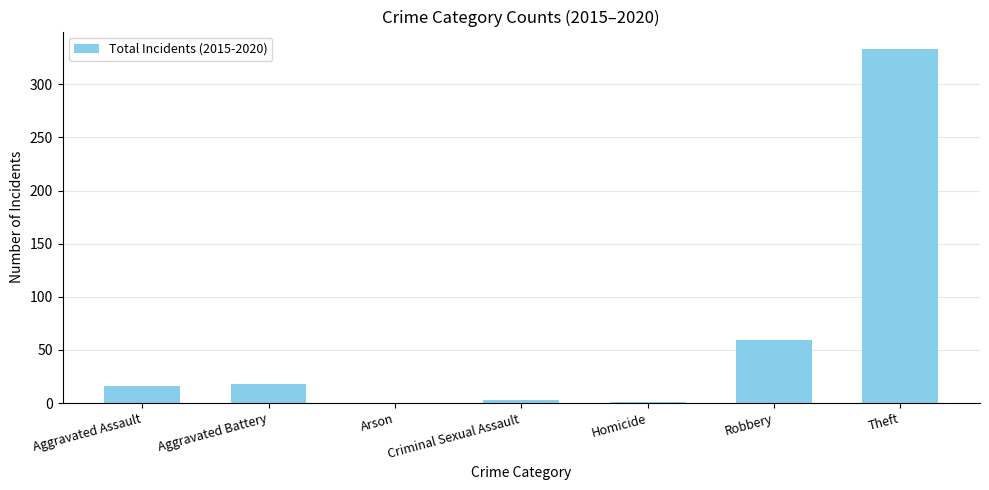

Approximately how many times larger is the value at Criminal Sexual Assault compared to Robbery?

0.1